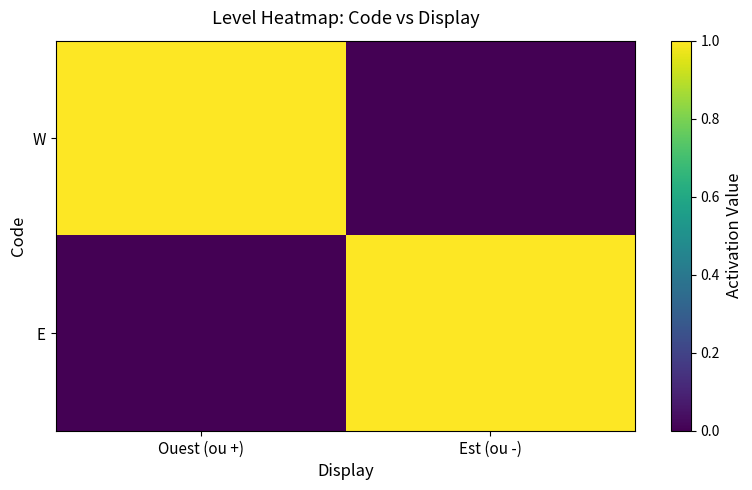

At which category is the sum across all series the highest?

Ouest (ou +)